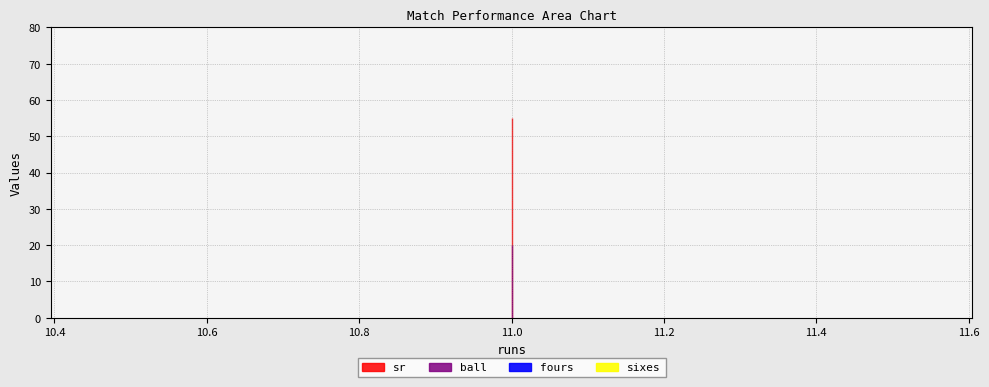

Reading left to right, extract all data points from this chart.

ball: 20	20	20	20
fours: 0	0	0	0
sixes: 0	0	0	0
sr: 55	55	55	55